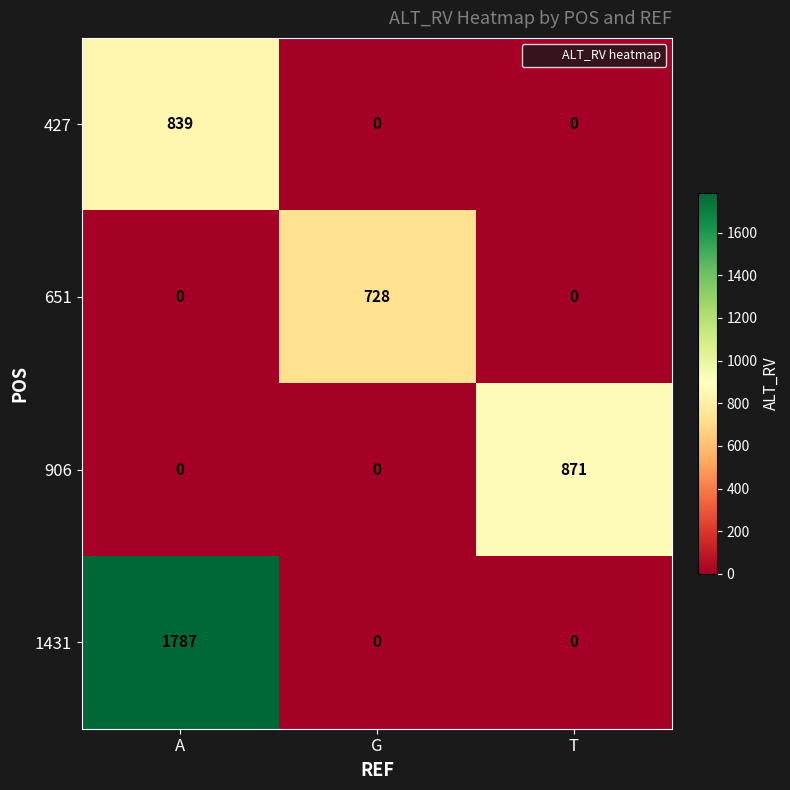

The value of 427 at G is -540. True or false?

False